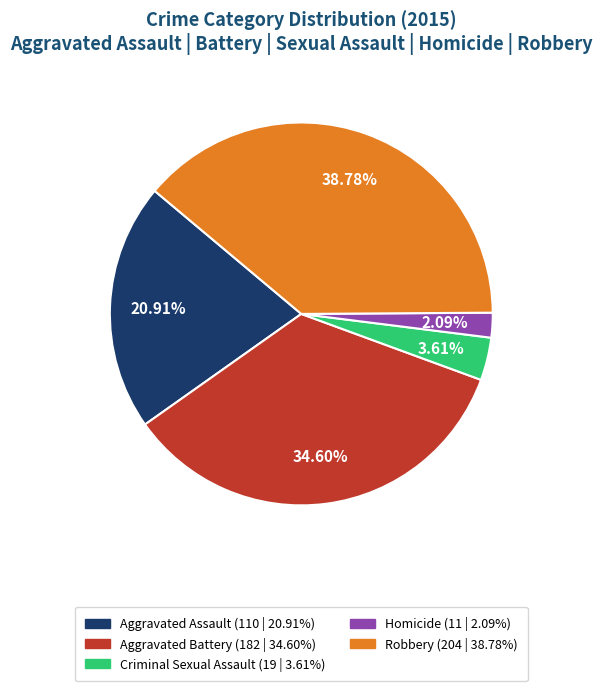

To the nearest percent, what percentage of the pie is Aggravated Assault?

21%